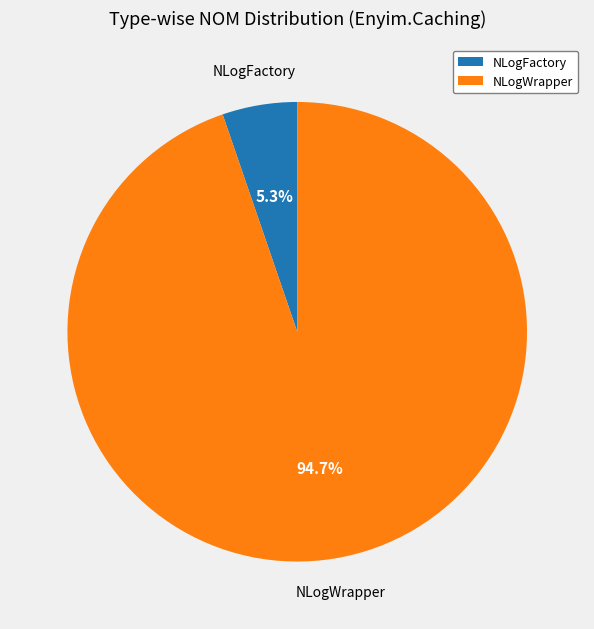

Rank the categories by value from highest to lowest.

NLogWrapper, NLogFactory